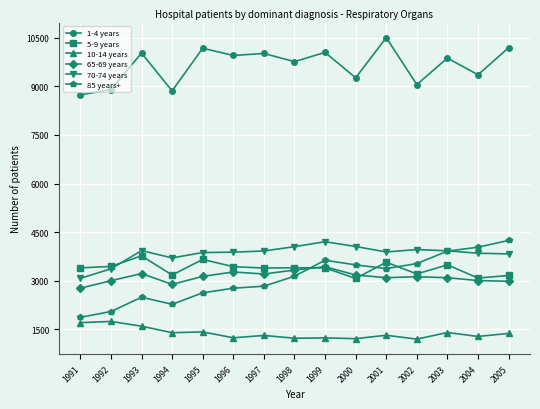

What is the difference between the maximum and minimum values in the 10-14 years series?

546